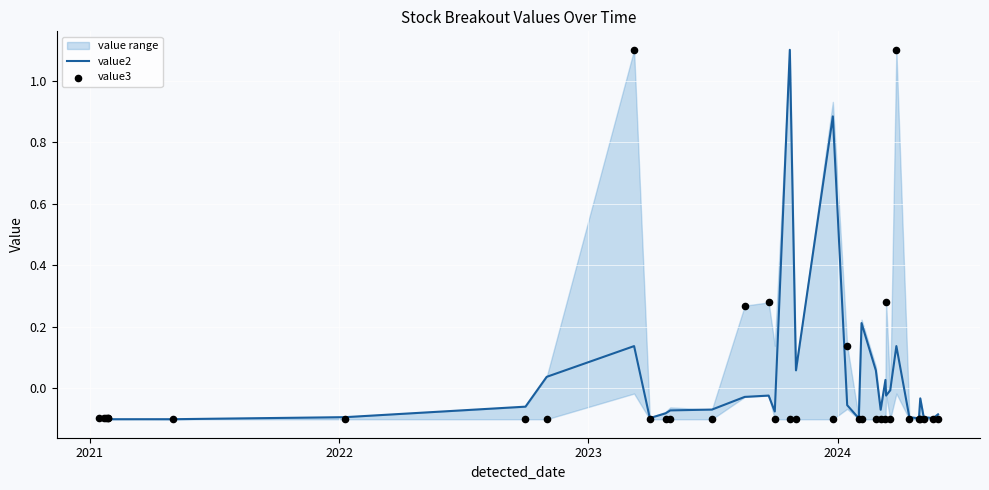

Which series has the largest total across all categories?

value2